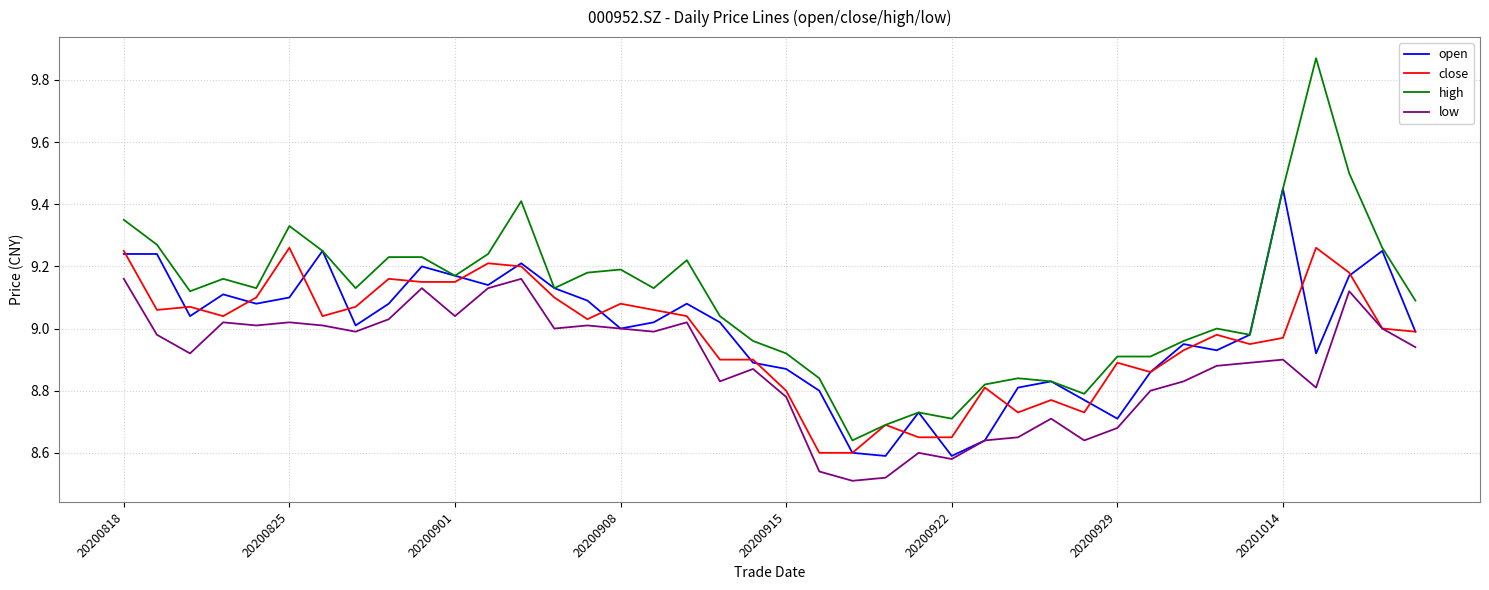

Rank the series by their maximum value, from lowest to highest.

low, close, open, high